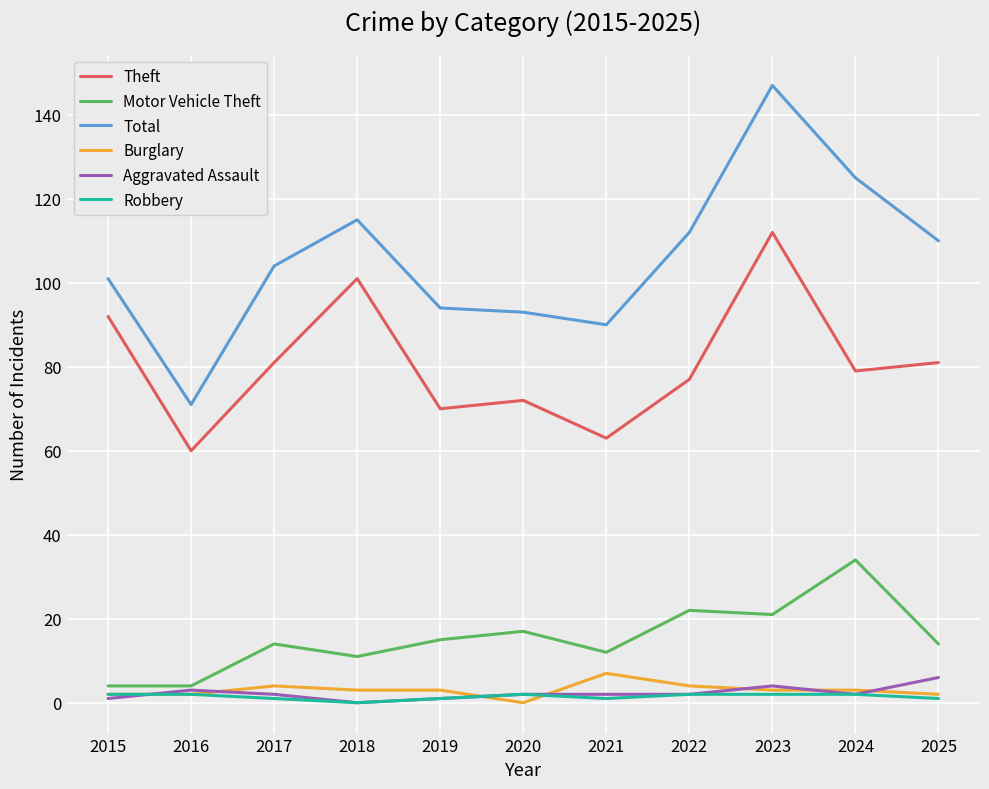

The Aggravated Assault series shows 2 at 2024. True or false?

True